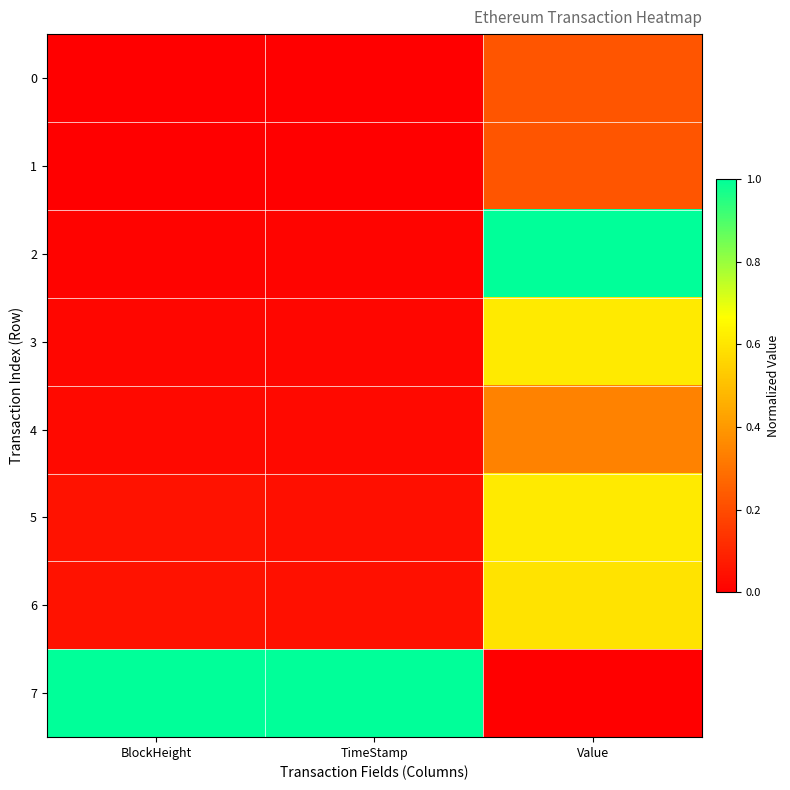

Which has a higher value, BlockHeight or TimeStamp?

BlockHeight